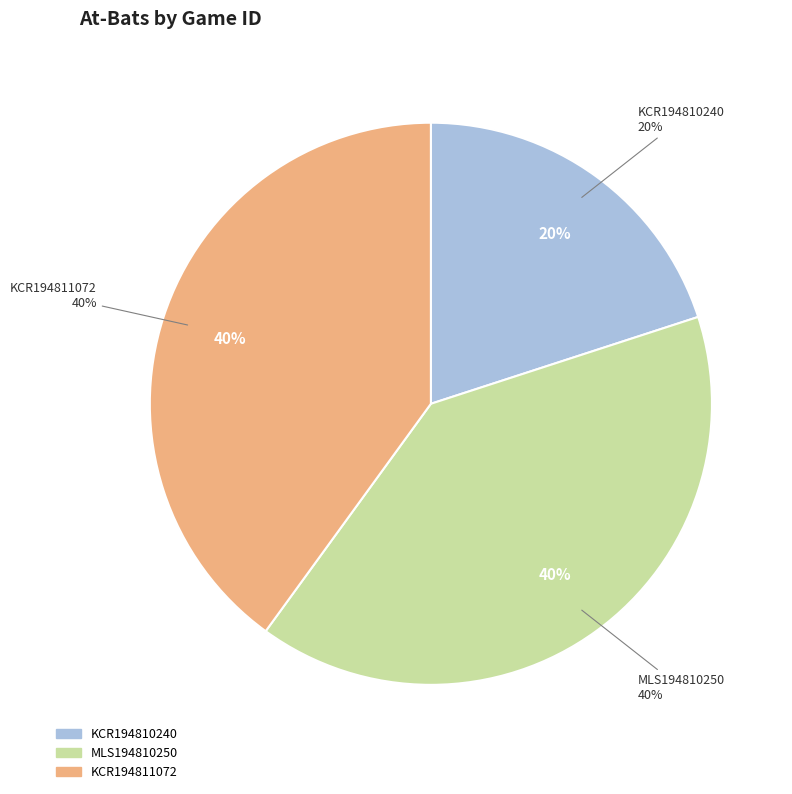

The KCR194810240 slice represents 31% of the pie. True or false?

False